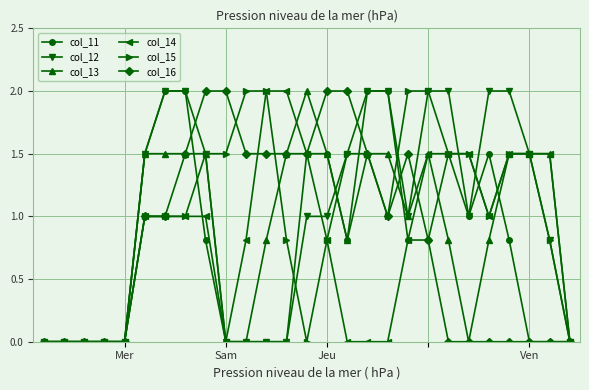

What is the difference between the second highest and second lowest values in the col_12 series?

2.0